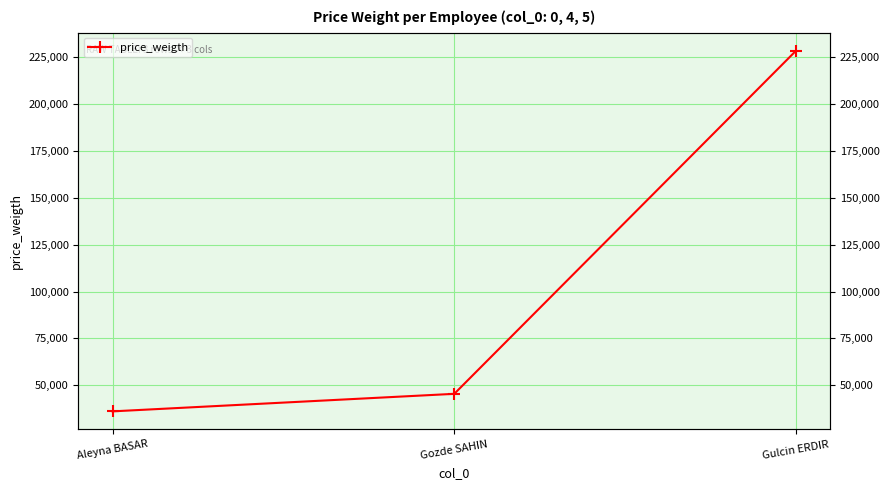

What is the ratio of the value at Gulcin ERDIR to the value at Aleyna BASAR?

6.3